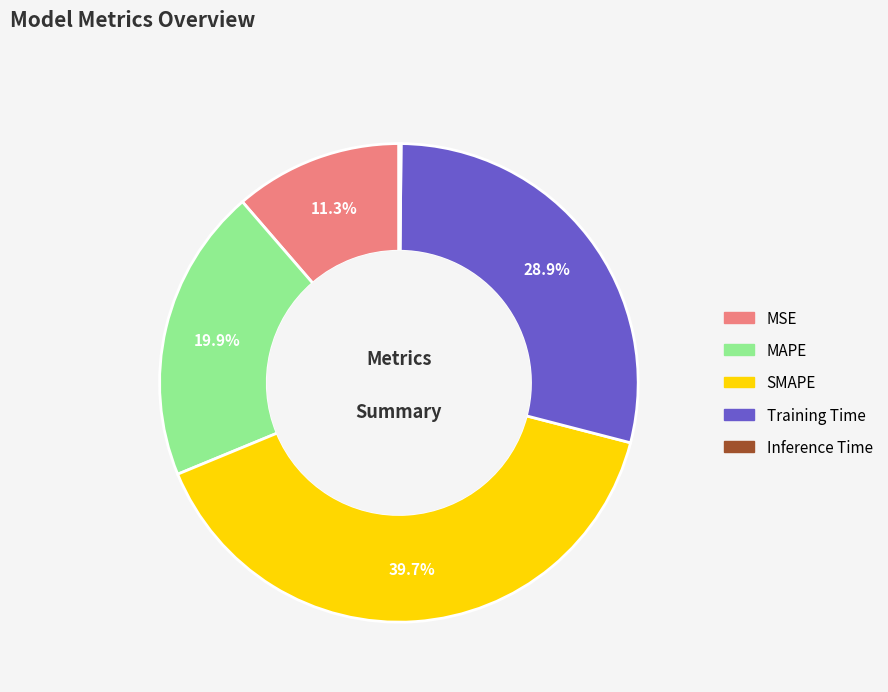

Which slice is the largest?

SMAPE